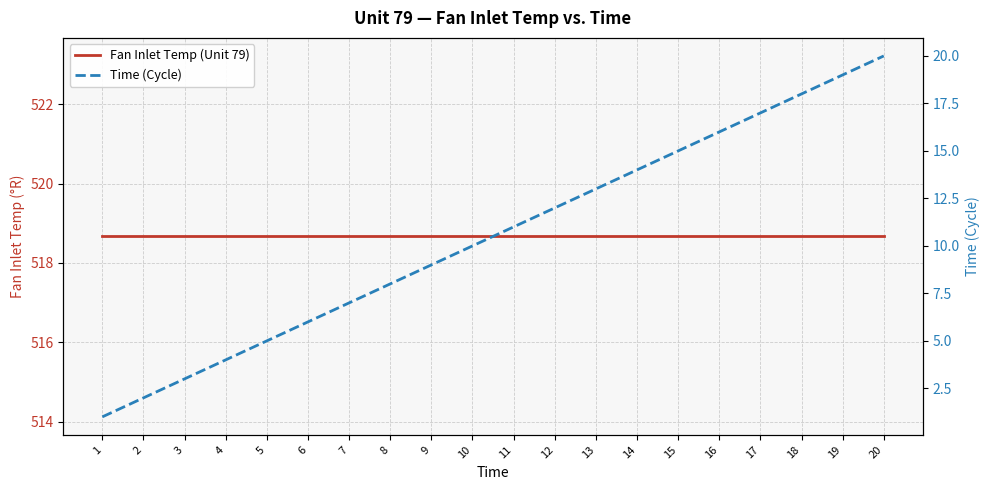

What is the minimum value for Fan Inlet Temp (Unit 79)?

518.7